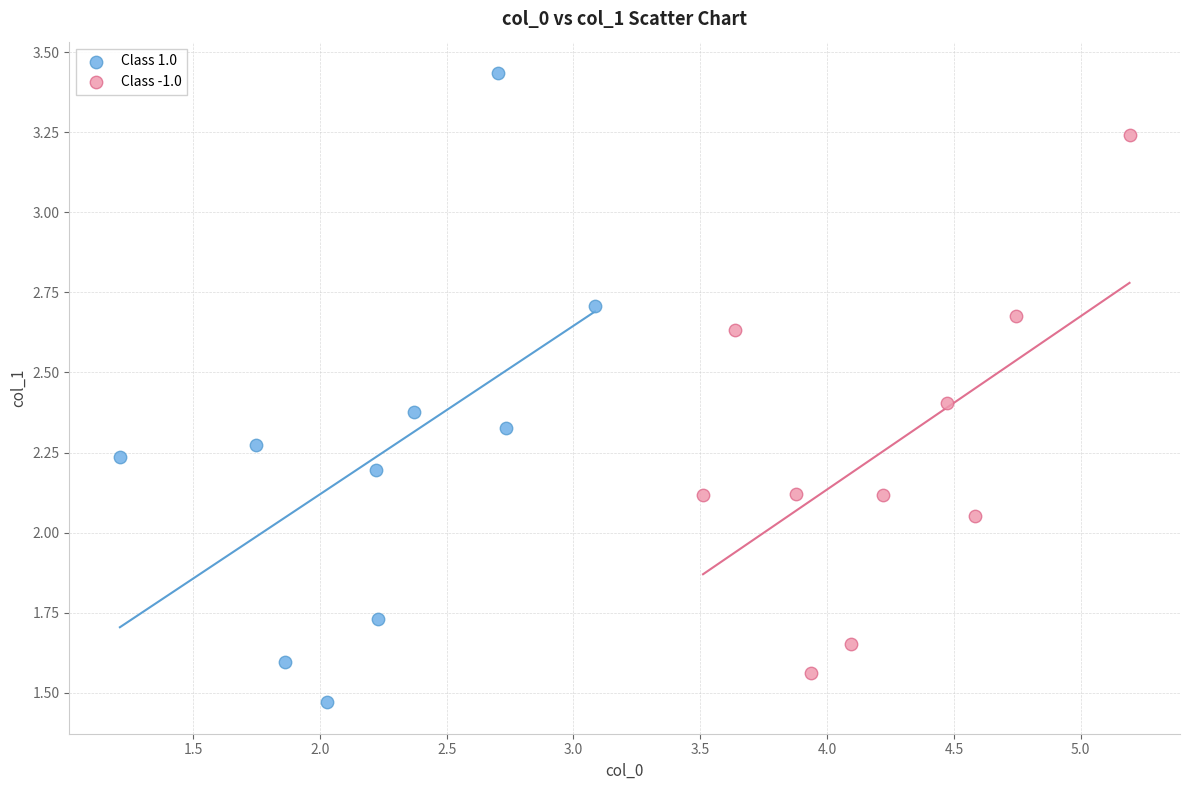

Which series contains the lowest Y value?

Class 1.0